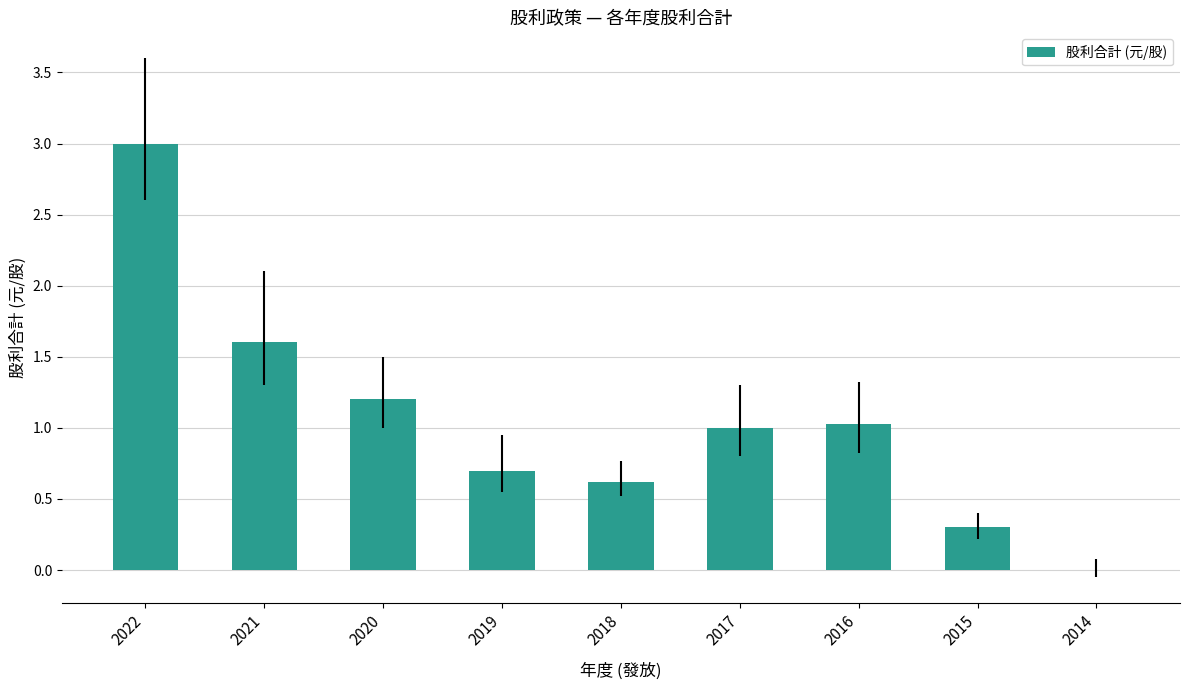

At which label does the data first exceed 1?

2022